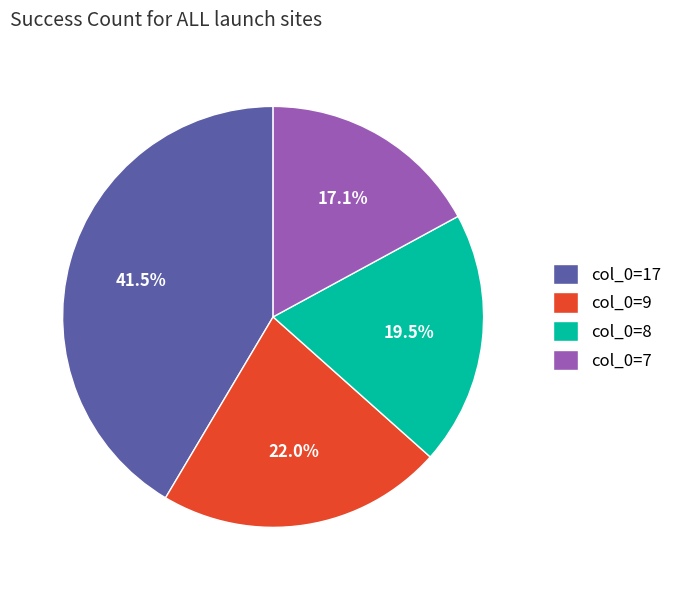

Is it true that col_0=17 is 25% of the pie?

False